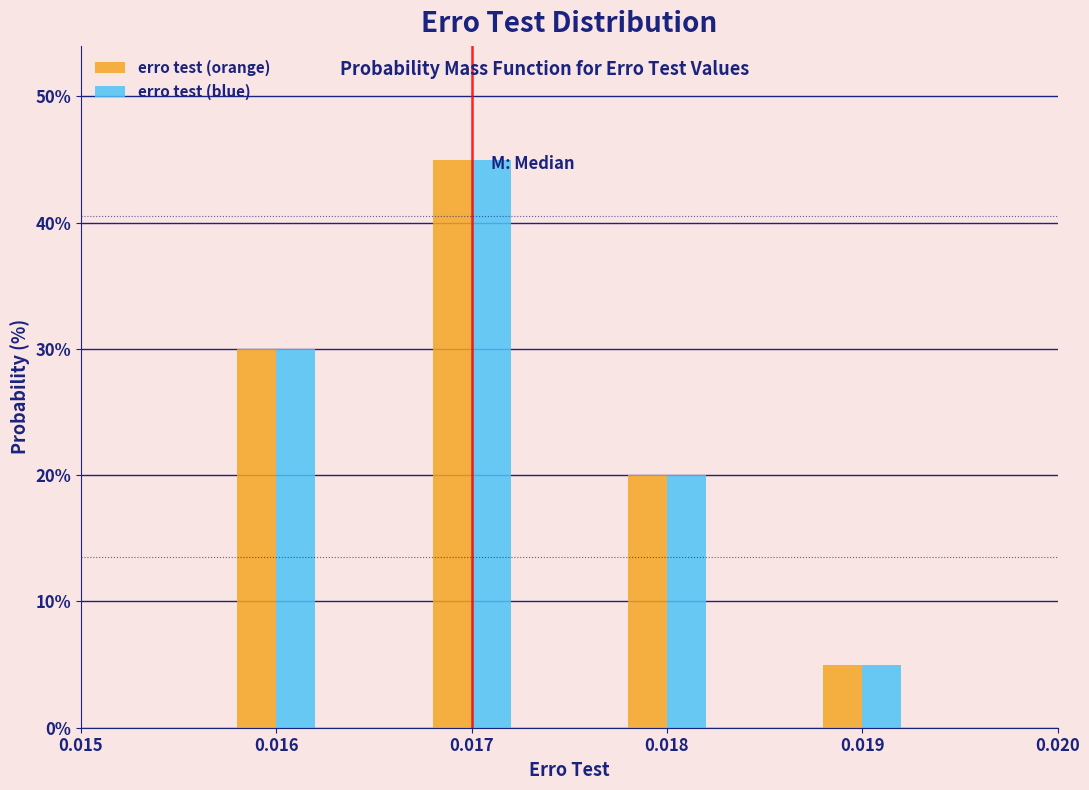

Reading right to left, list all the values displayed in this chart.

erro test (orange): 5	20	45	30
erro test (blue): 5	20	45	30